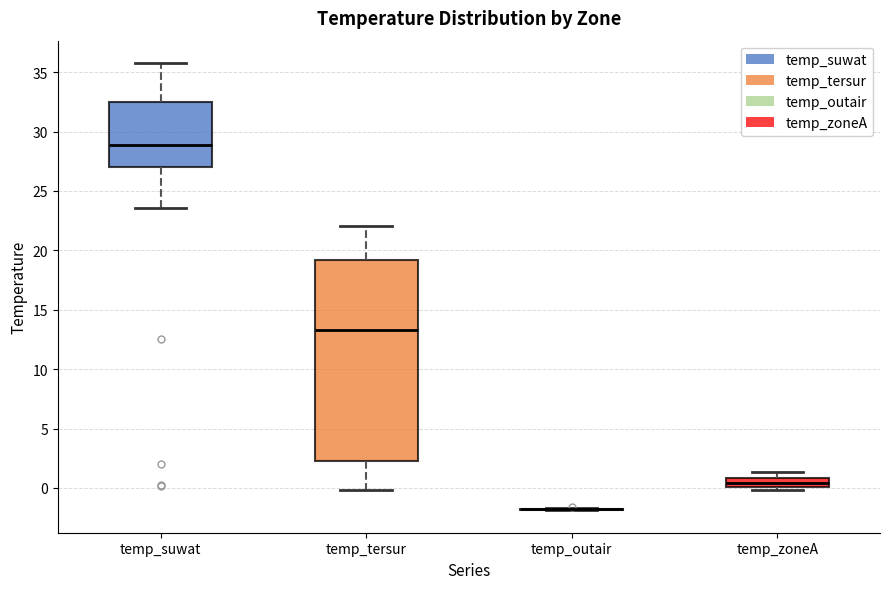

Where is the lower edge of the box for temp_tersur on the y-axis? The values are not printed on the chart, so give them approximately, as read against the axis.

2.5